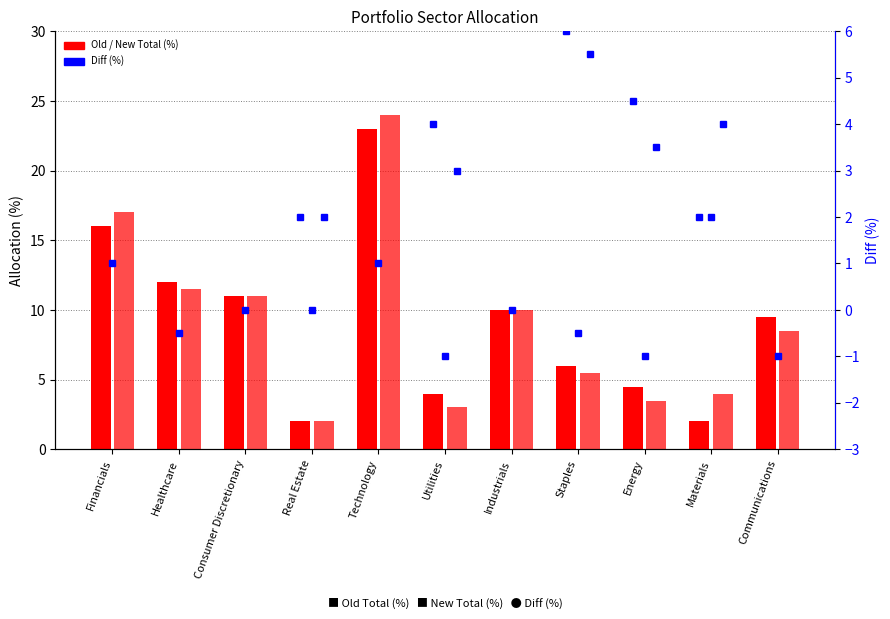

At how many categories does at least one series exceed 7?

6